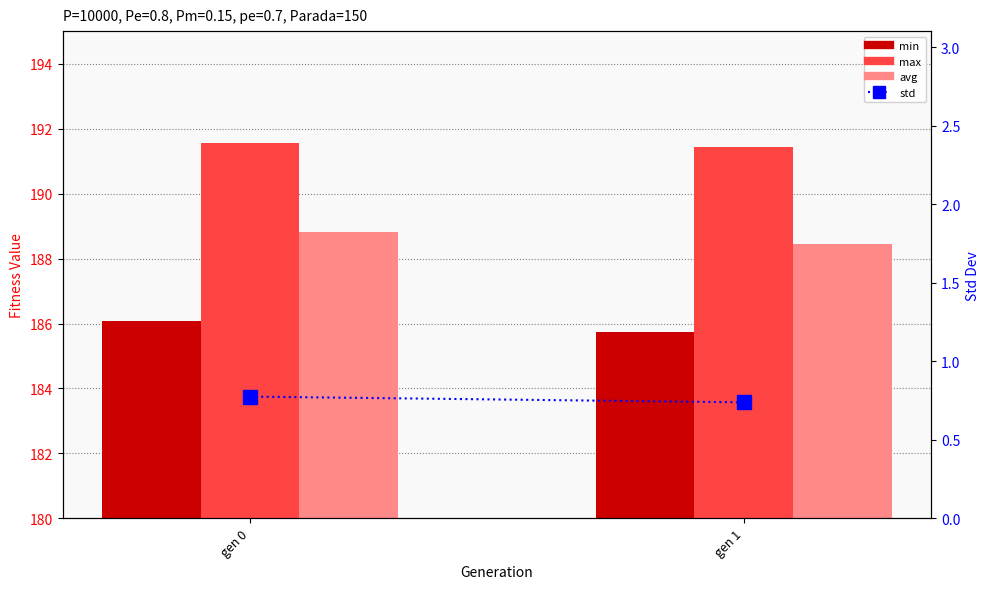

How many avg values are between 188 and 189?

2